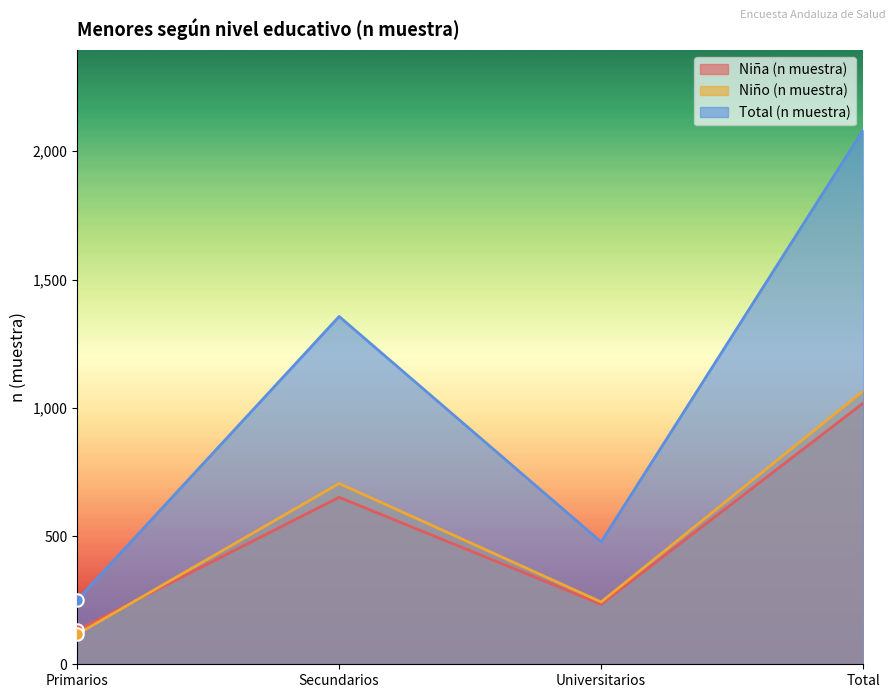

What are all the series names shown in the legend?

Niña (n muestra), Niño (n muestra), Total (n muestra)